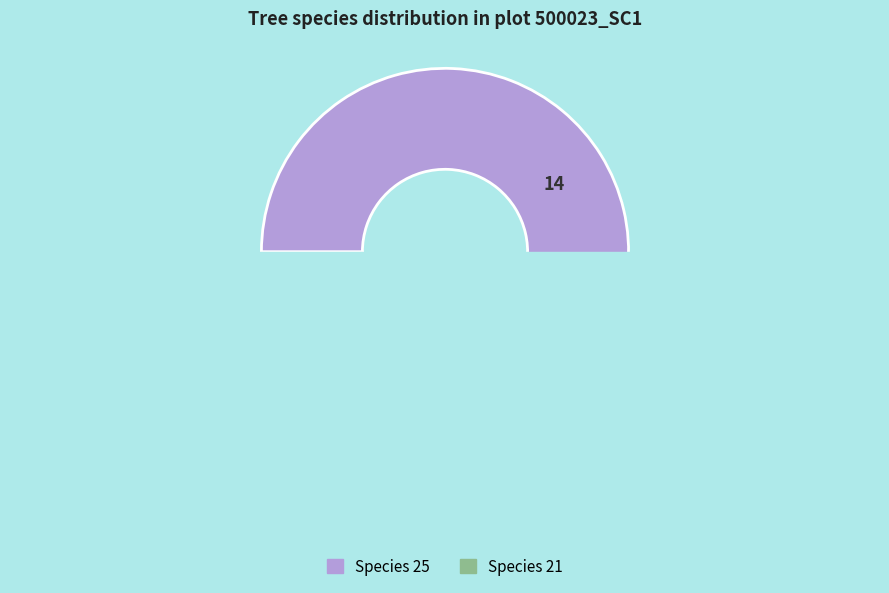

Do 25 and 21 together represent more than half of the pie?

Yes